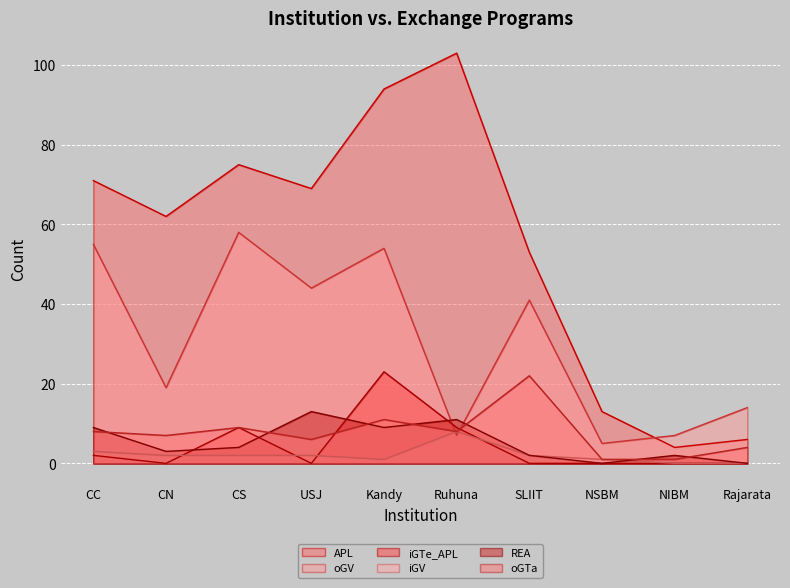

How many positive values does the iGTe_APL series have?

4